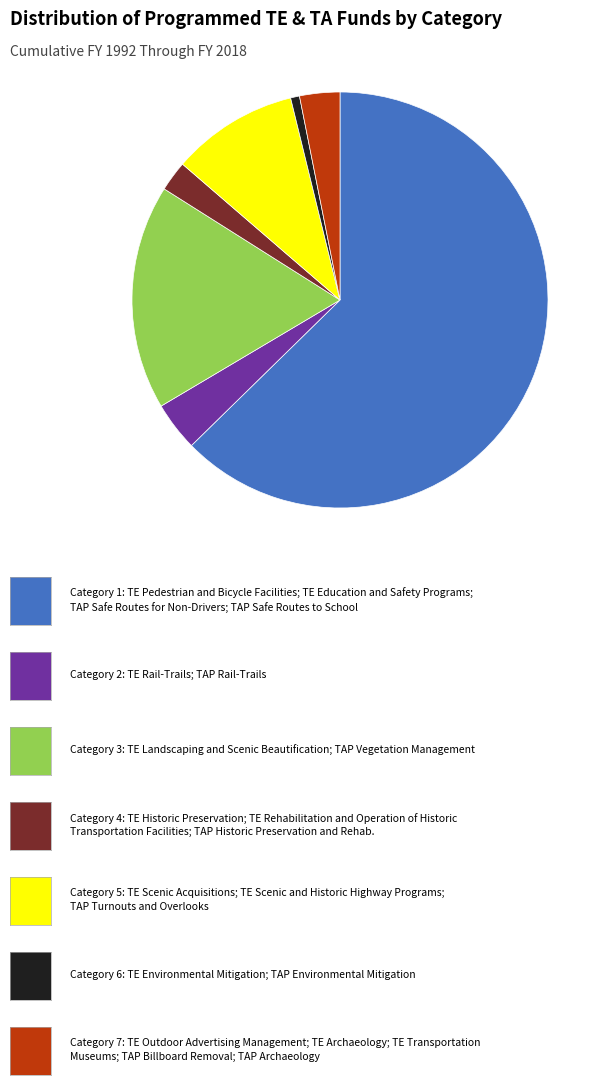

Is there a majority slice in this chart?

Yes